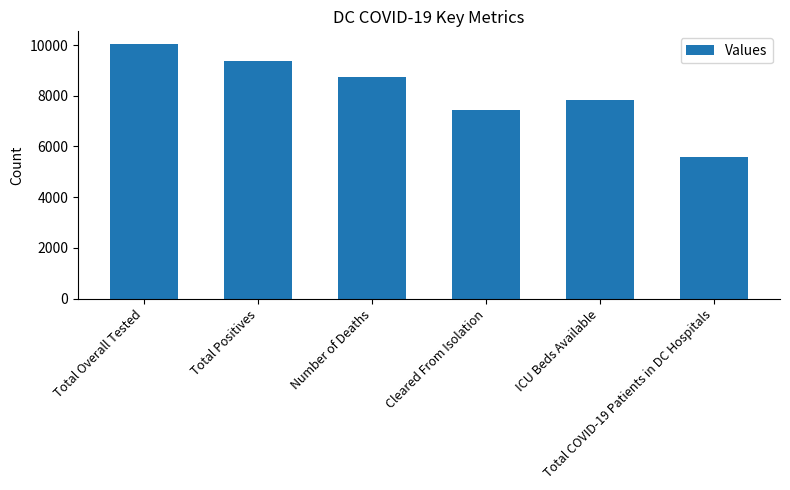

What is the greatest value displayed?

10039